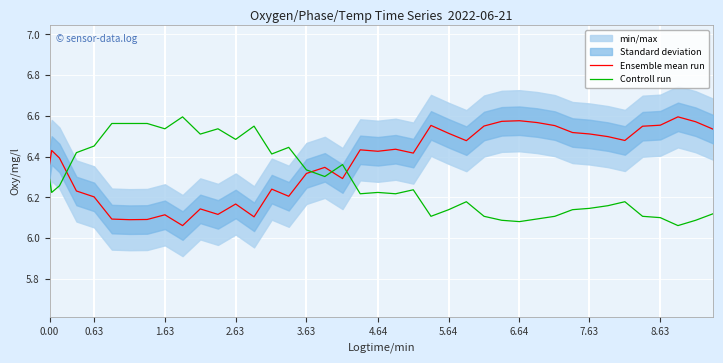

True or false: Controll run has a value of 9.8 at 7.63.

False